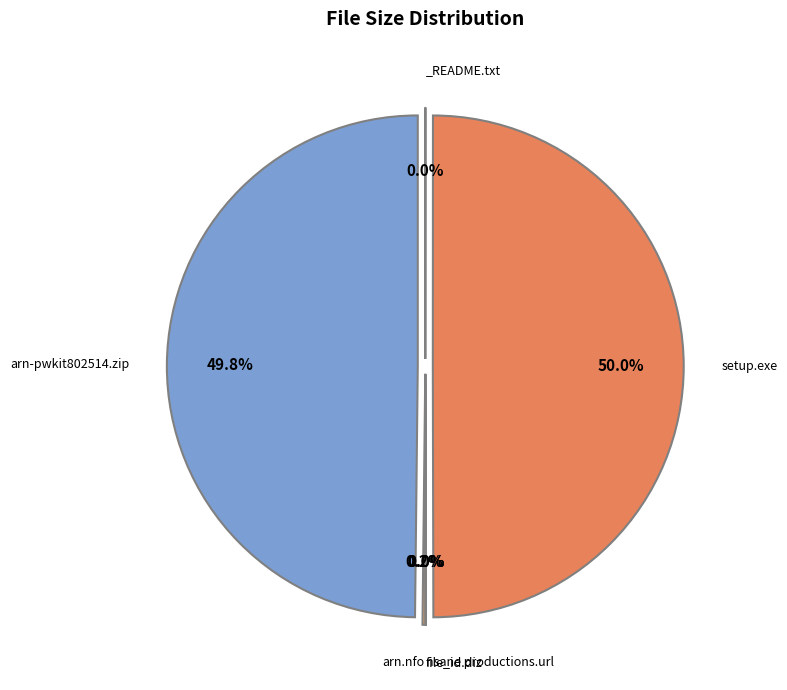

To the nearest percent, what portion does /setup.exe represent?

50%